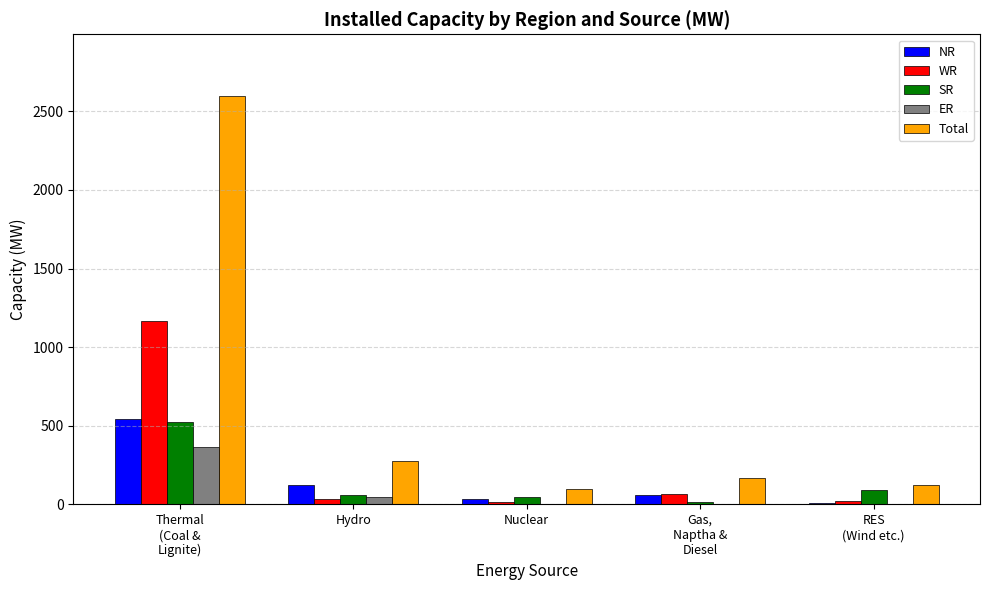

The value of SR at Hydro is 57. True or false?

True